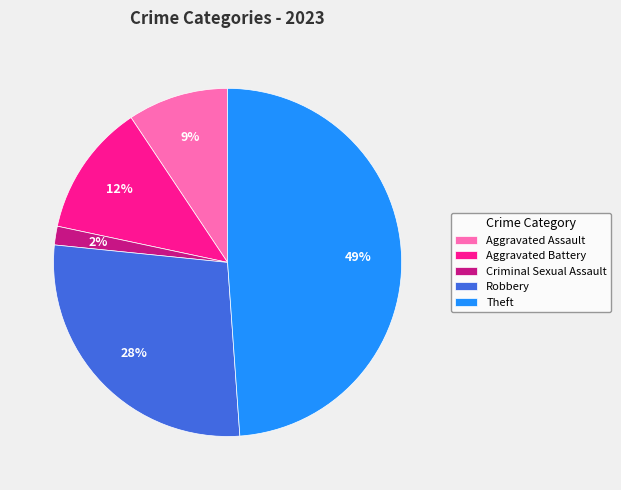

Combined, do Criminal Sexual Assault and Aggravated Battery account for over 50%?

No